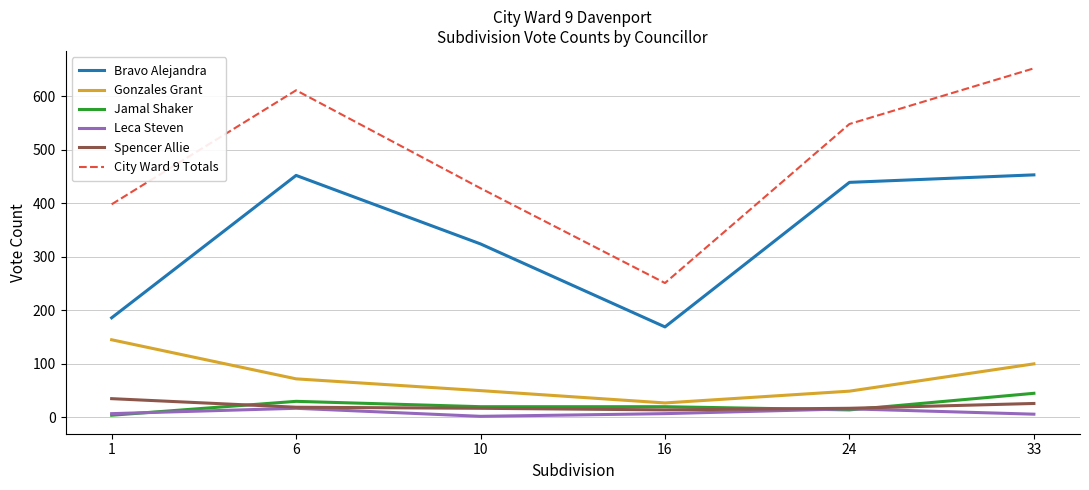

Does the chart display data point markers on the line(s)?

No